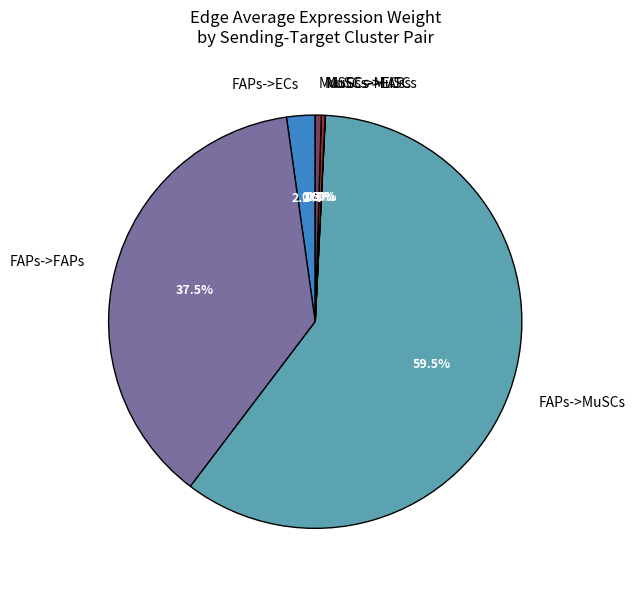

How much of the chart is everything except FAPs->FAPs?

62.5%